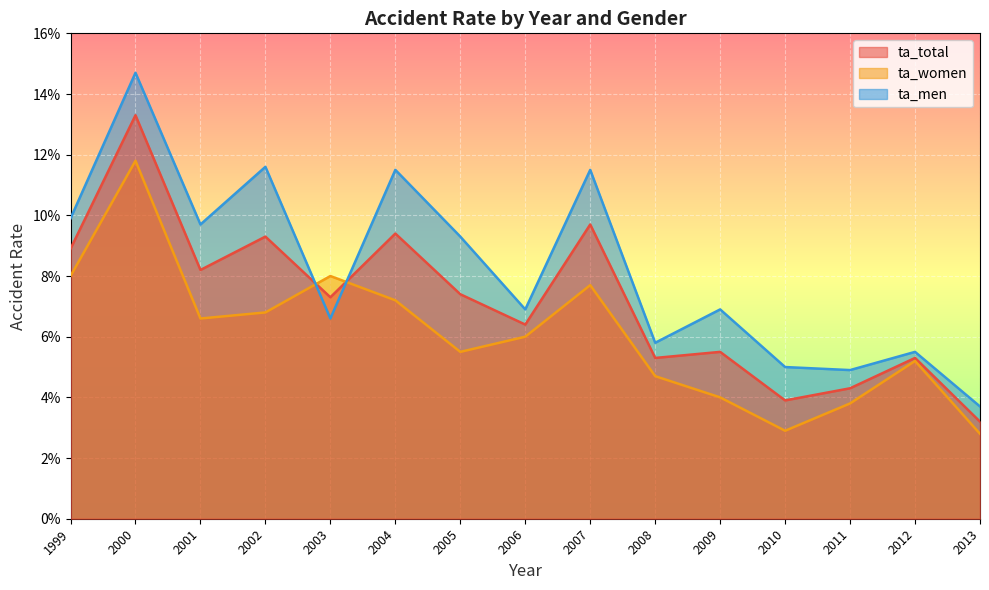

Which series has the largest total across all categories?

ta_men